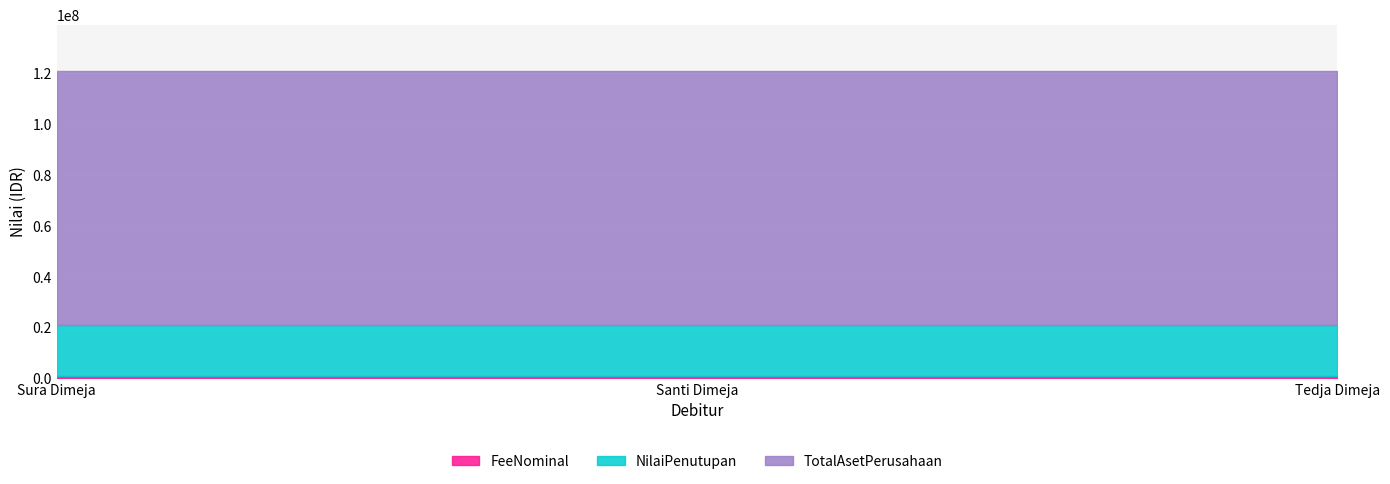

Reading left to right, transcribe all the data shown in this chart.

FeeNominal: 1000000	1000000	1000000
NilaiPenutupan: 20000000	20000000	20000000
TotalAsetPerusahaan: 100000000	100000000	100000000